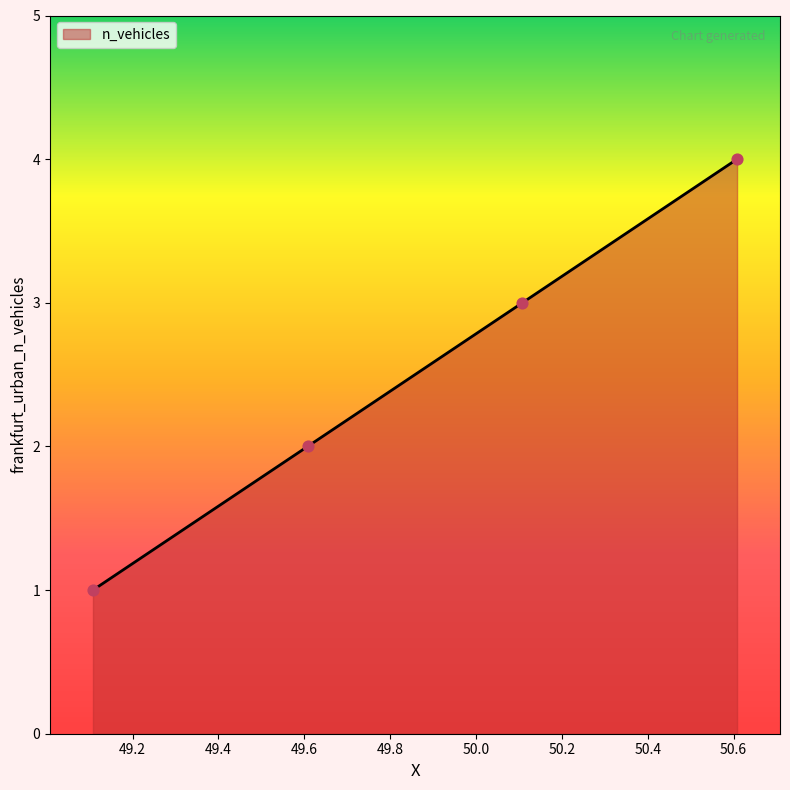

What is the sum of all values?

10